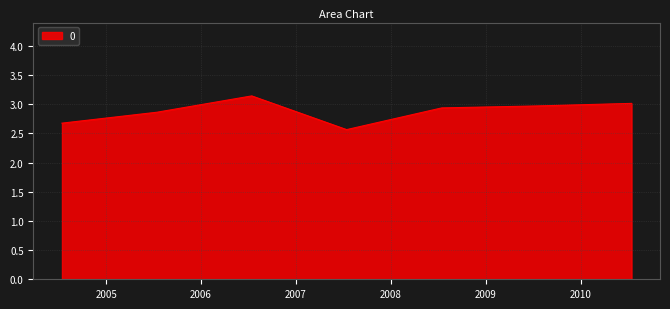

What is the smallest value displayed?

2.6